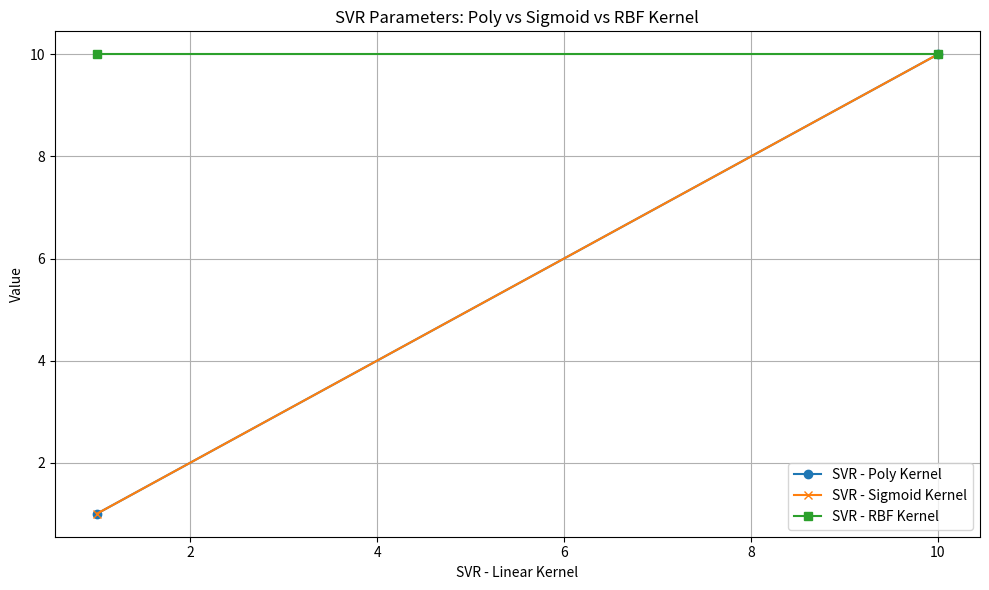

How many data points in SVR - Poly Kernel are less than 10?

1